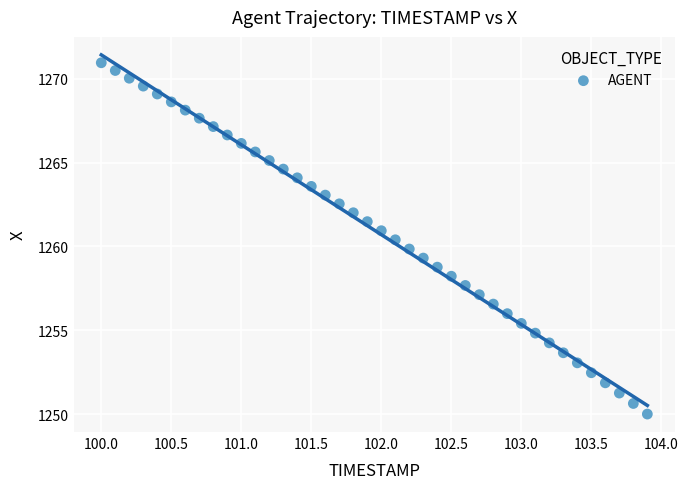

What is the range of Y values (max minus min)?

20.9